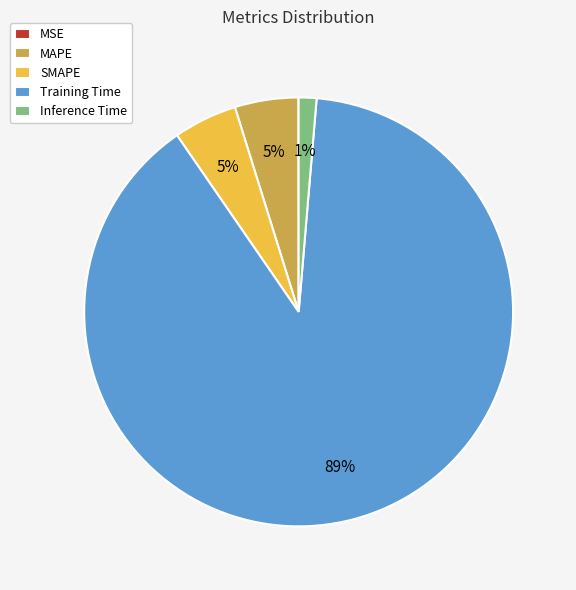

What is the largest slice in the pie chart?

Training Time